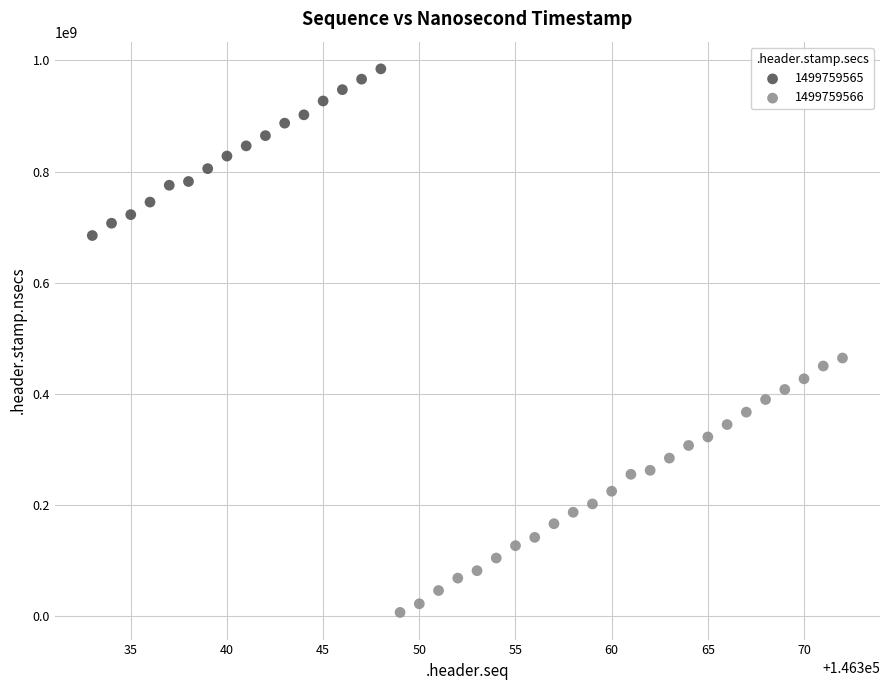

Which series has the widest spread of Y values?

1499759566